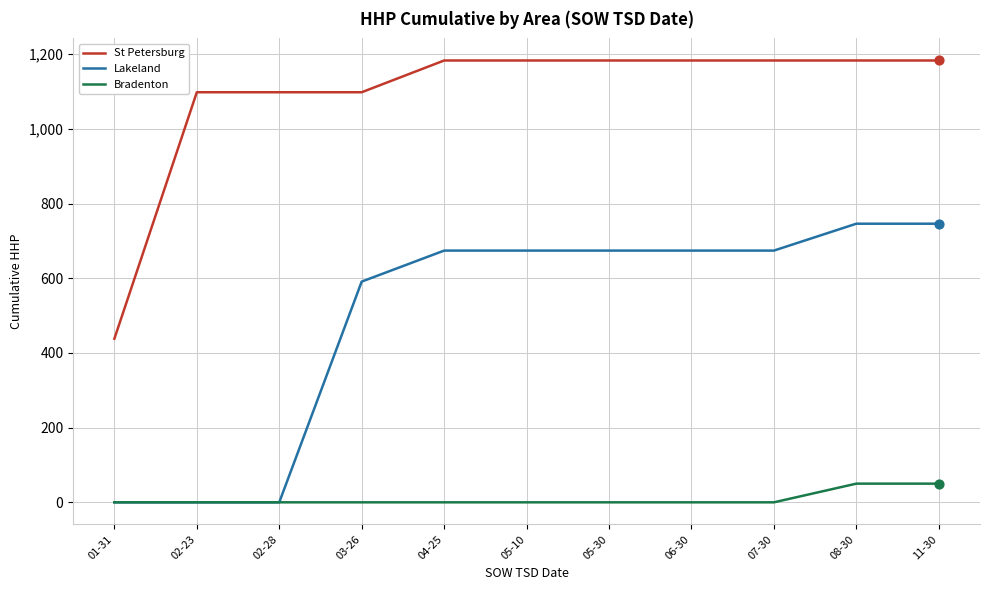

Which series has the largest total across all categories?

St Petersburg